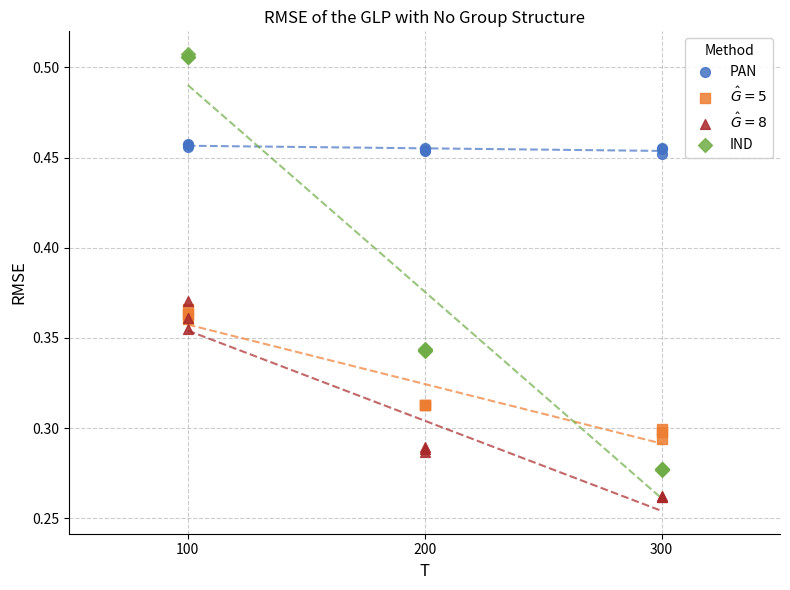

What is the X range (max minus min) for the scatter plot?

200.0